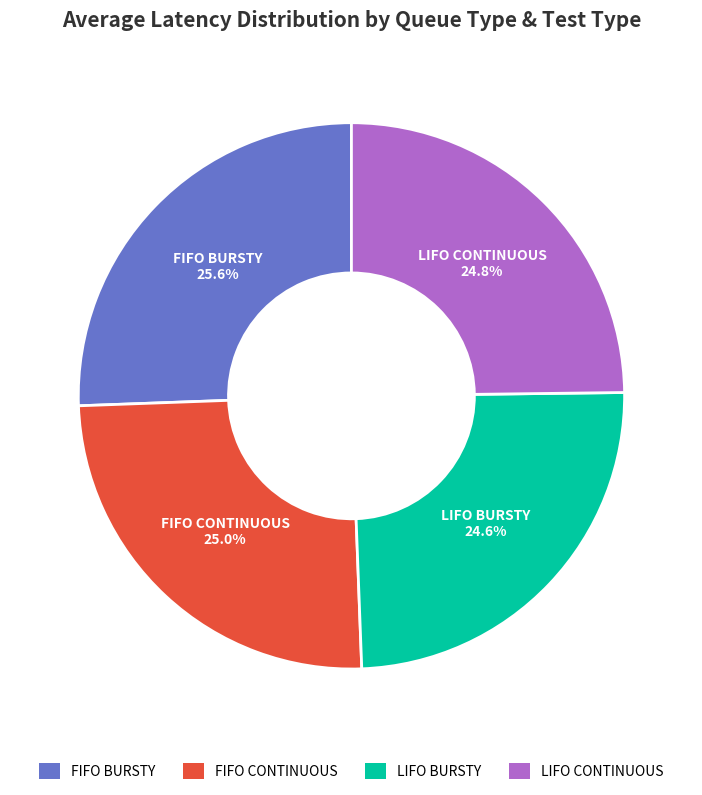

Approximately how many times larger is the value at LIFO CONTINUOUS compared to FIFO CONTINUOUS?

1.0